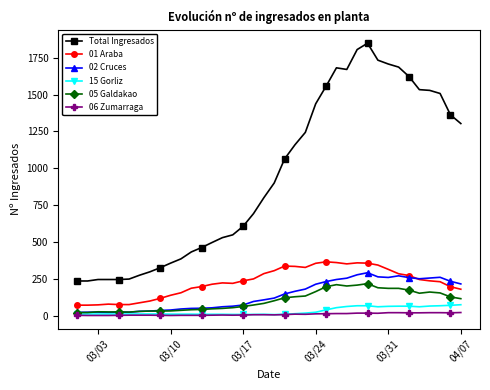

What is the maximum value shown in the chart?

1848